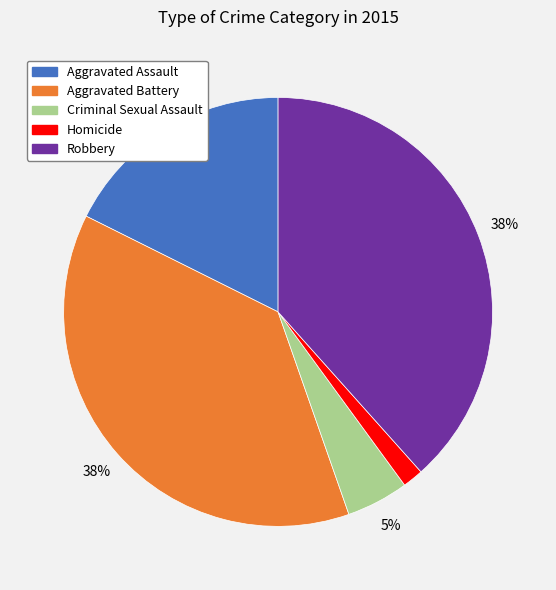

To the nearest percent, what is the average slice percentage?

20%